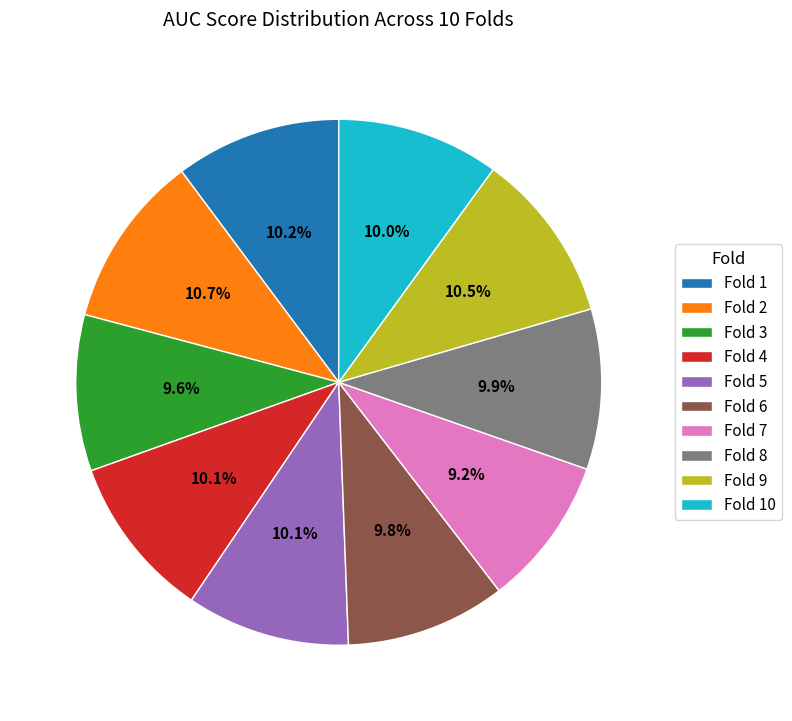

Does any single category account for the majority?

No